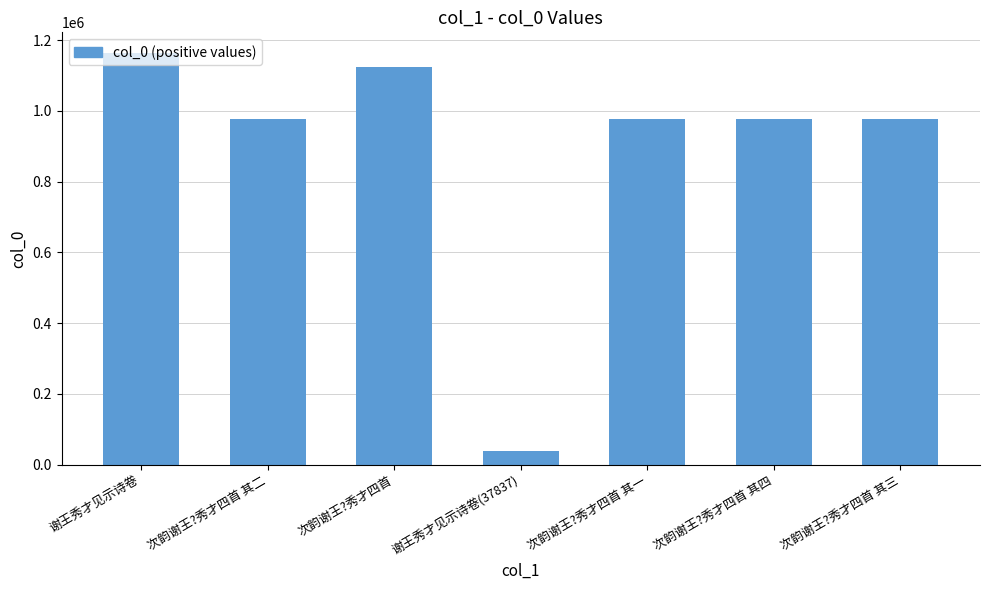

What is the label of the 6th bar from the right?

次韵谢王?秀才四首 其二